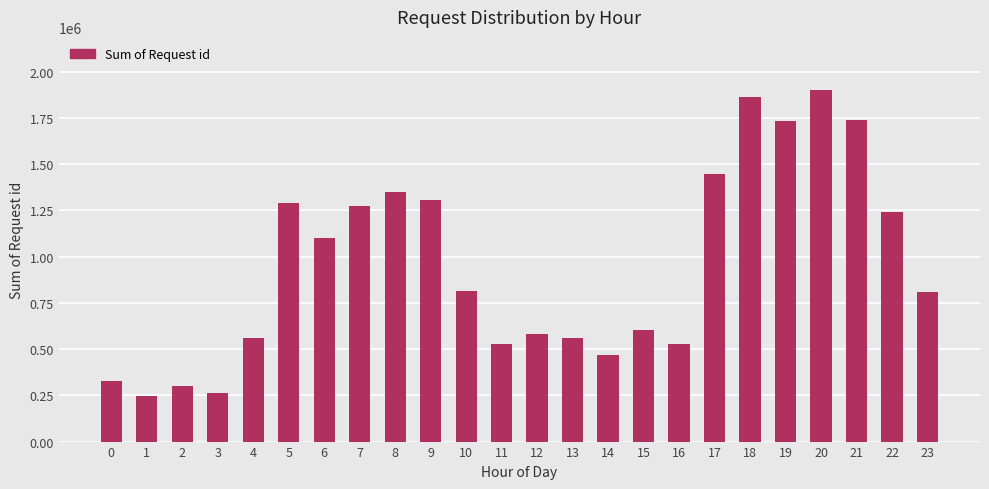

At which label does the data first exceed 813903?

5